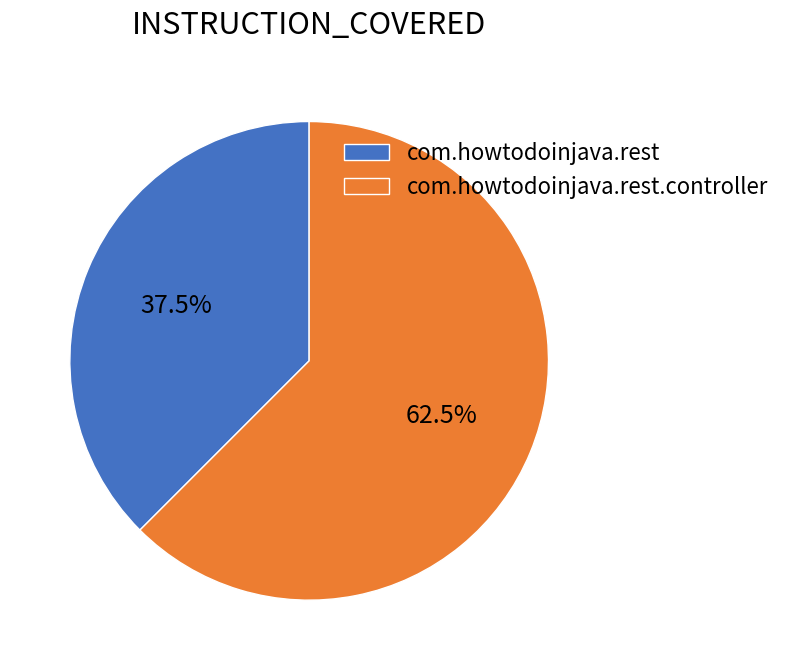

Approximately how many times larger is the value at com.howtodoinjava.rest compared to com.howtodoinjava.rest.controller?

0.6